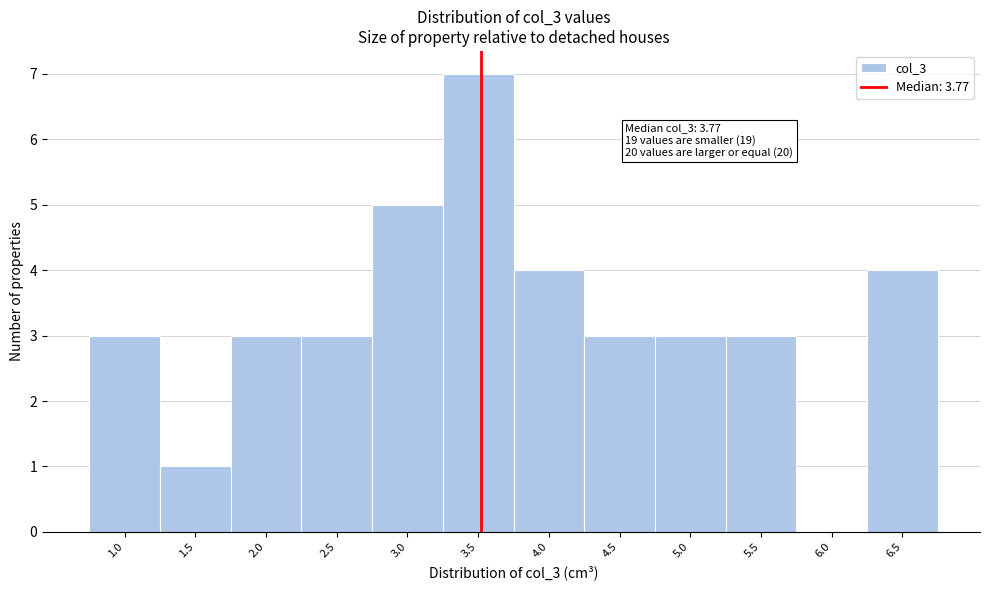

Reading right to left, list all the values displayed in this chart.

6.5=4	6.0=0	5.5=3	5.0=3	4.5=3	4.0=4	3.5=7	3.0=5	2.5=3	2.0=3	1.5=1	1.0=3